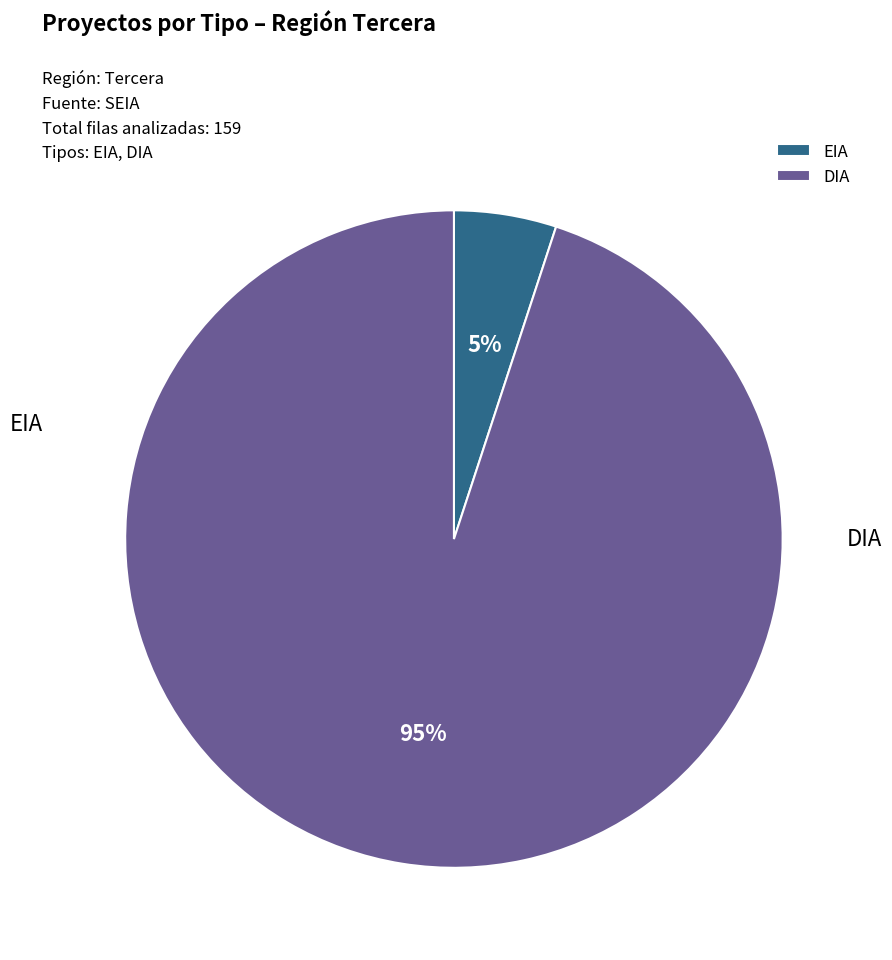

To the nearest percent, what is the difference between the largest and smallest slice percentages?

90%